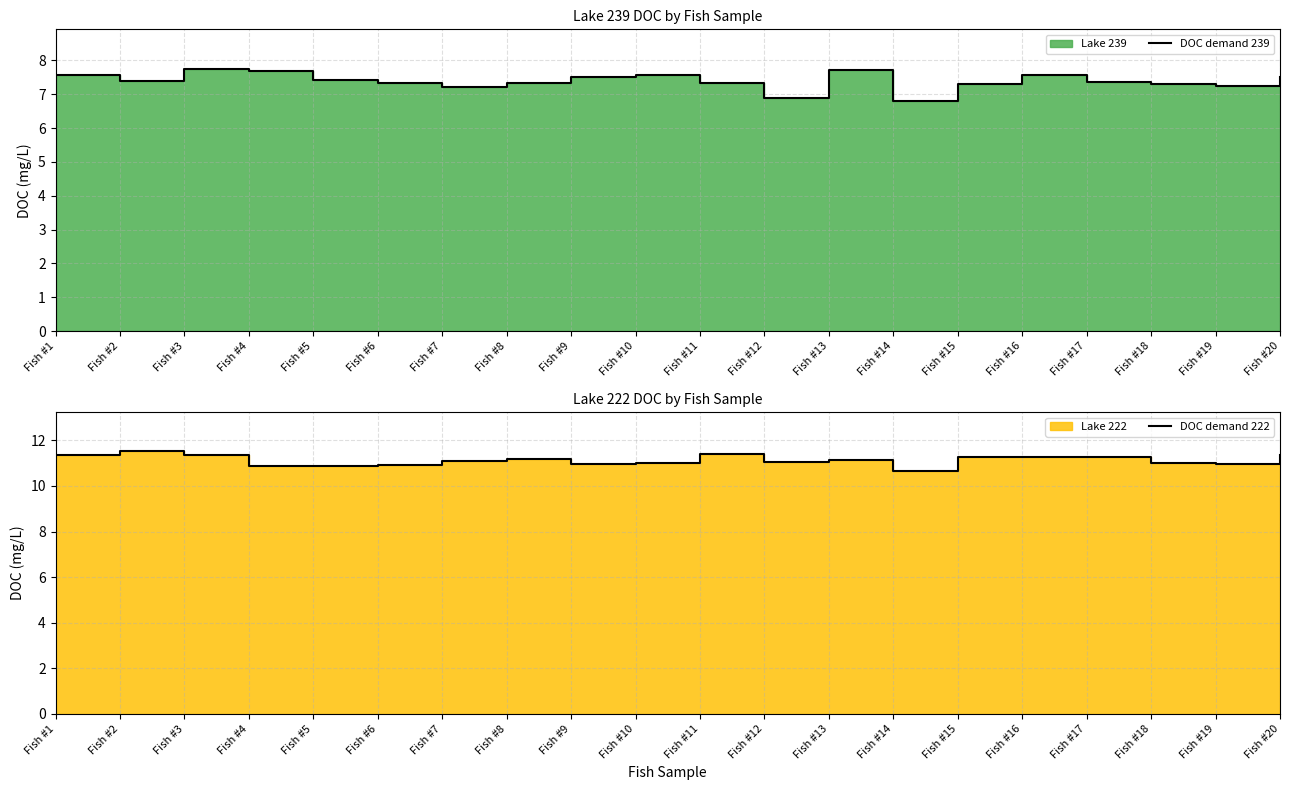

At which category is the sum across all series the highest?

Fish #3